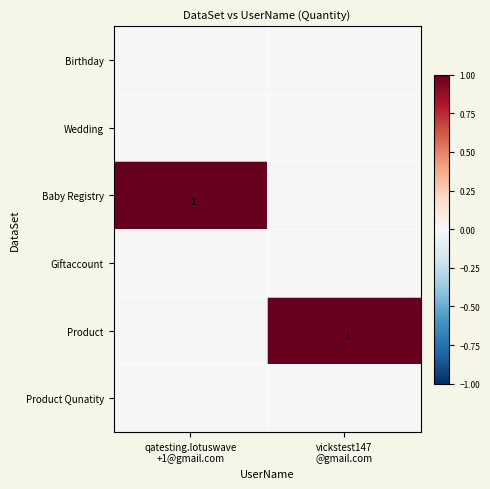

Between qatesting.lotuswave
+1@gmail.com and vickstest147
@gmail.com, which is larger?

qatesting.lotuswave
+1@gmail.com